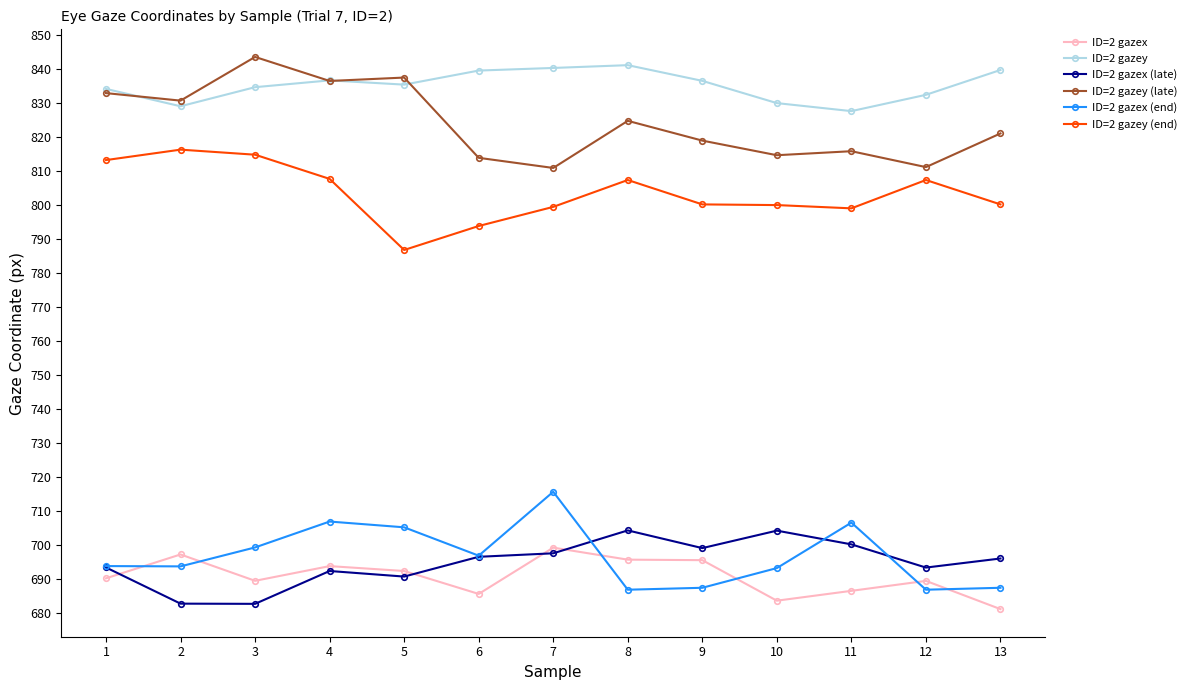

Which series has the largest total across all categories?

ID=2 gazey